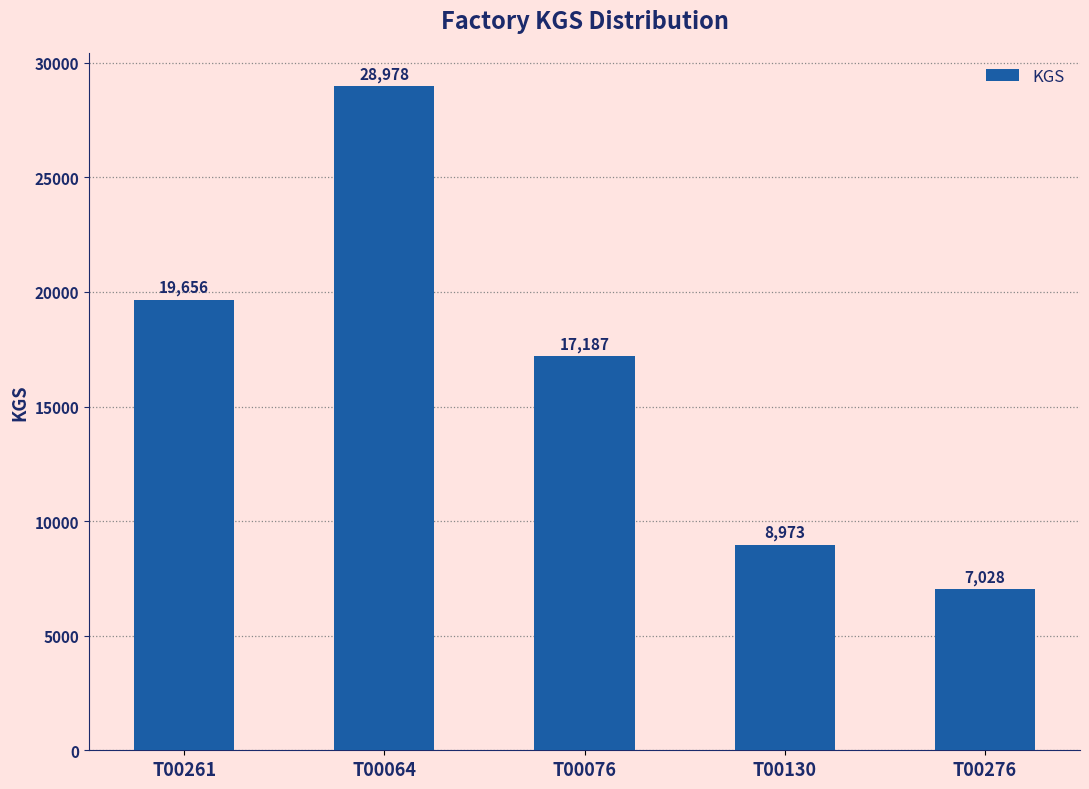

What is the greatest value displayed?

28978